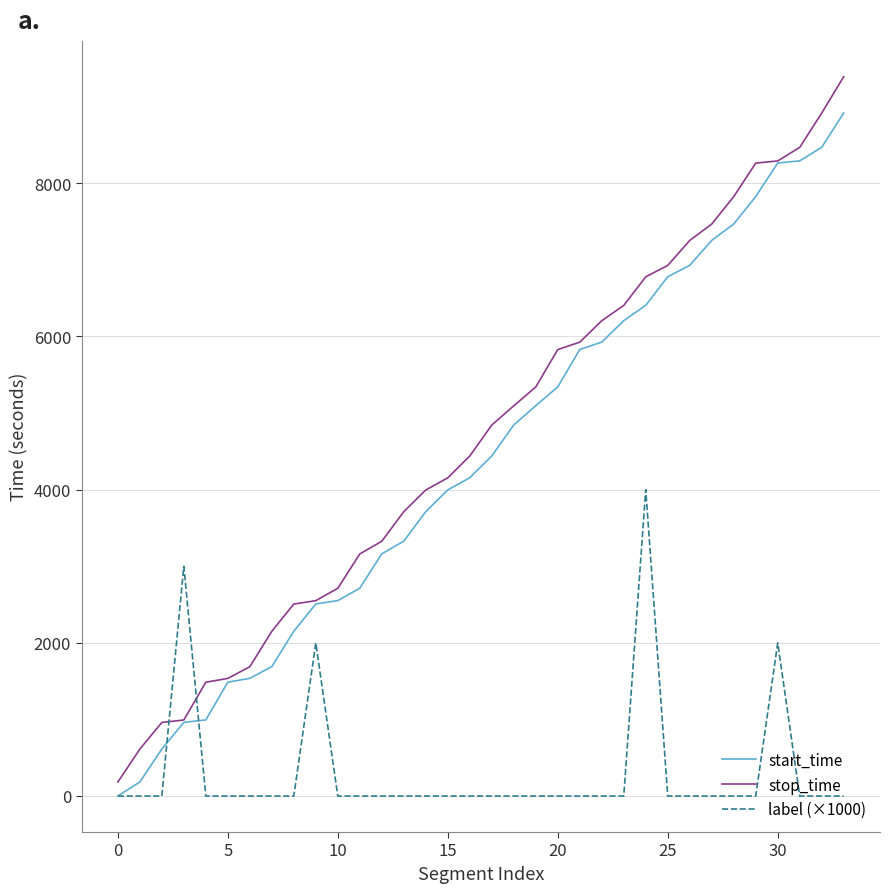

Which series has the widest spread of values?

stop_time